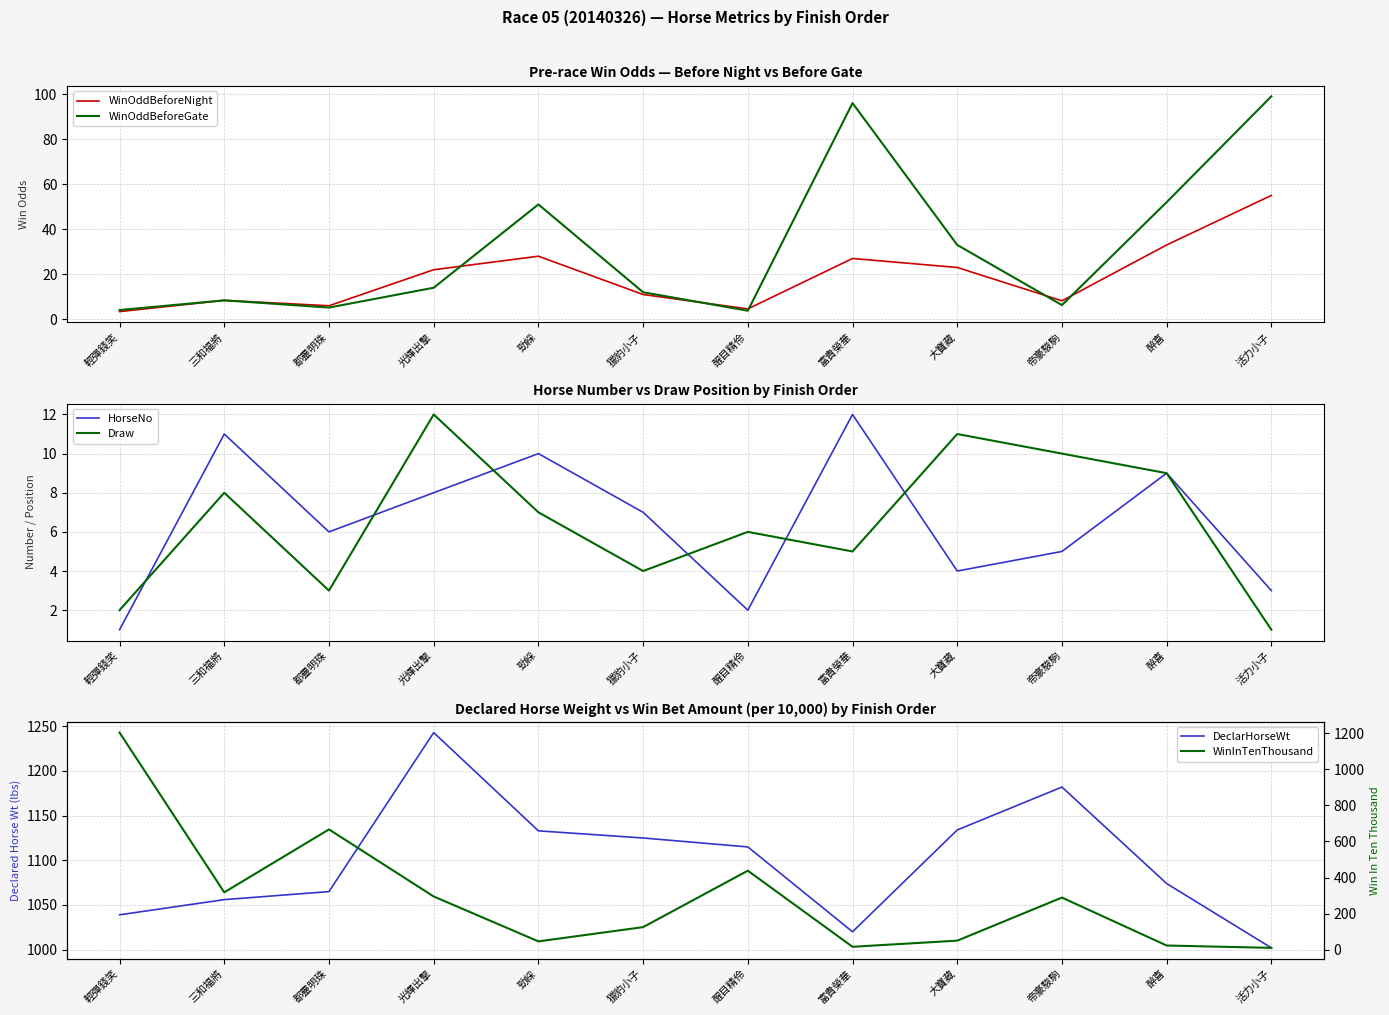

What is the difference between the maximum and second lowest values in the WinOddBeforeGate series?

94.9